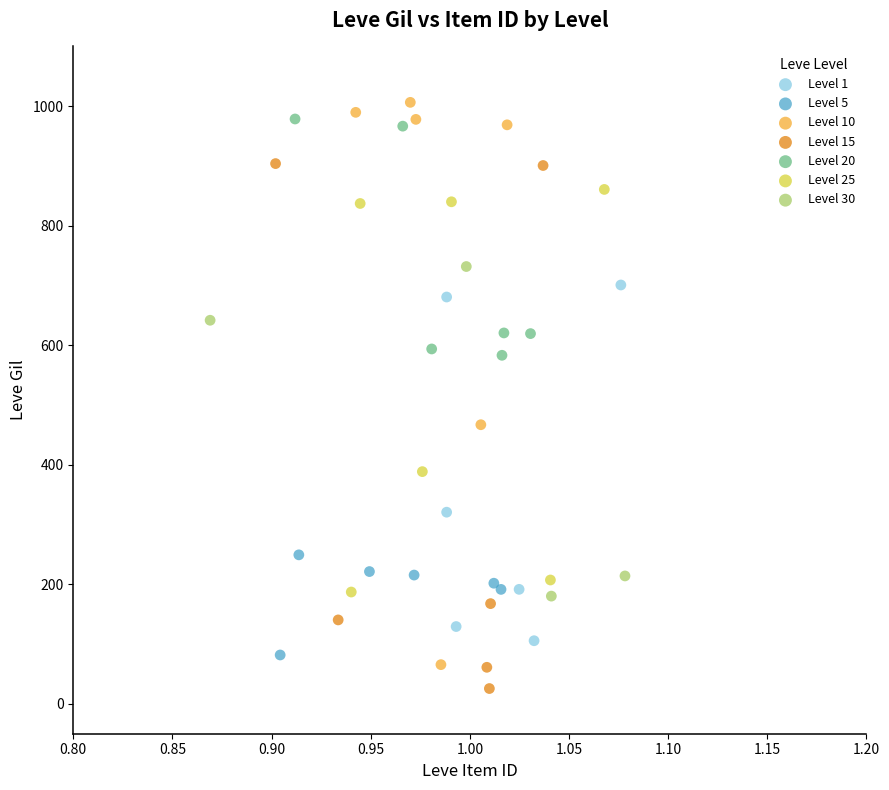

Which series has the largest Y range (max minus min)?

Level 10